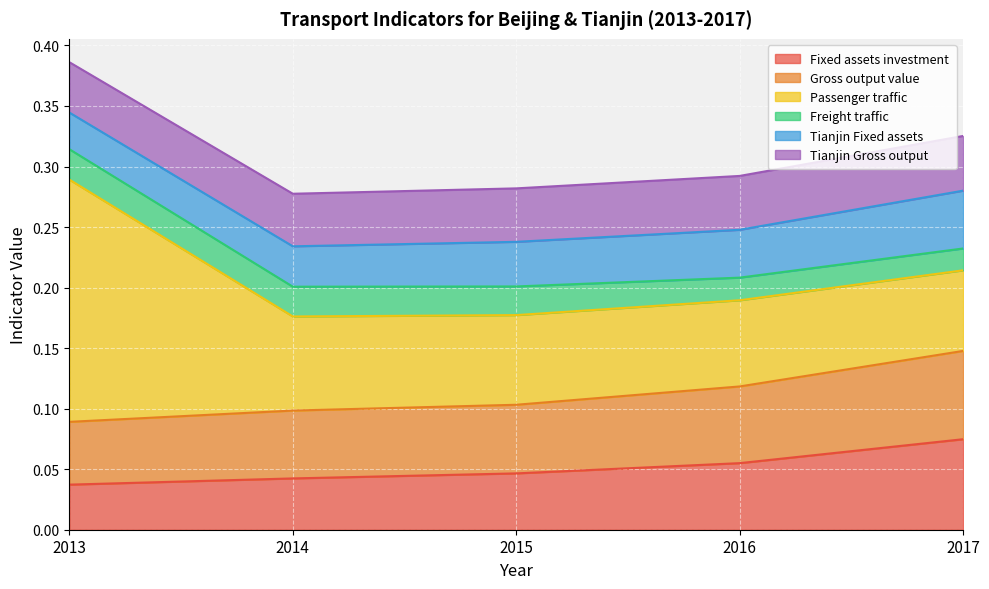

The value of Passenger traffic at 2016 is 0.1. True or false?

True